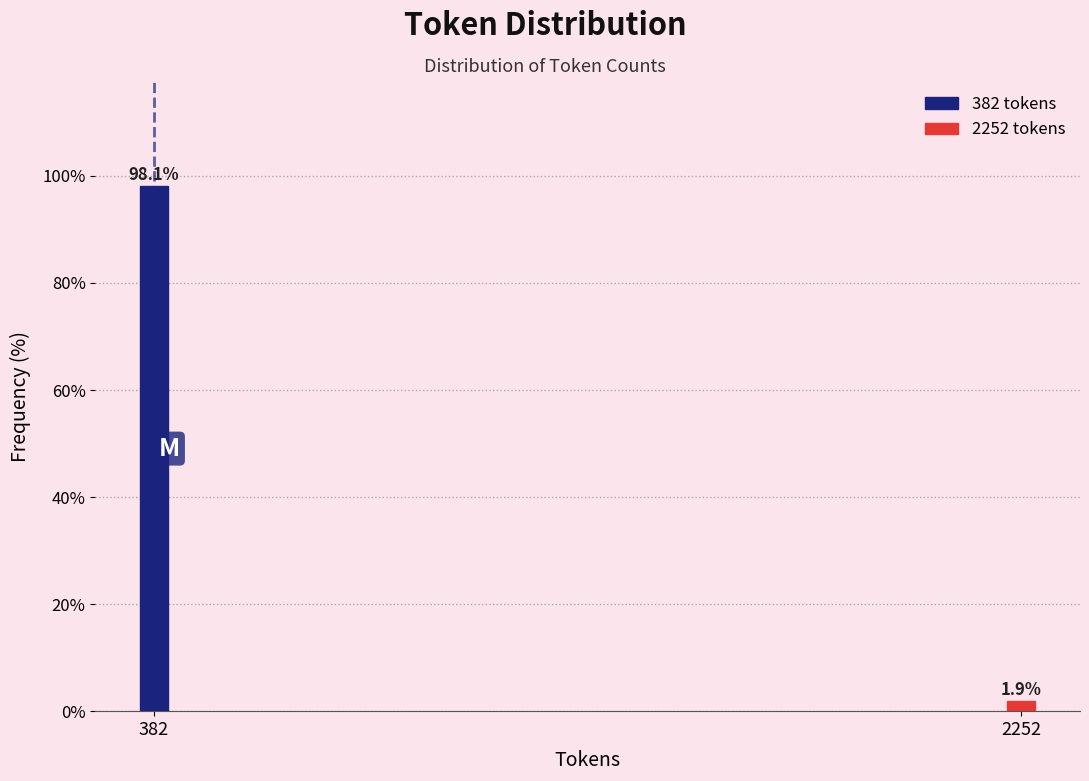

Reading right to left, transcribe all the data shown in this chart.

1.9	98.1